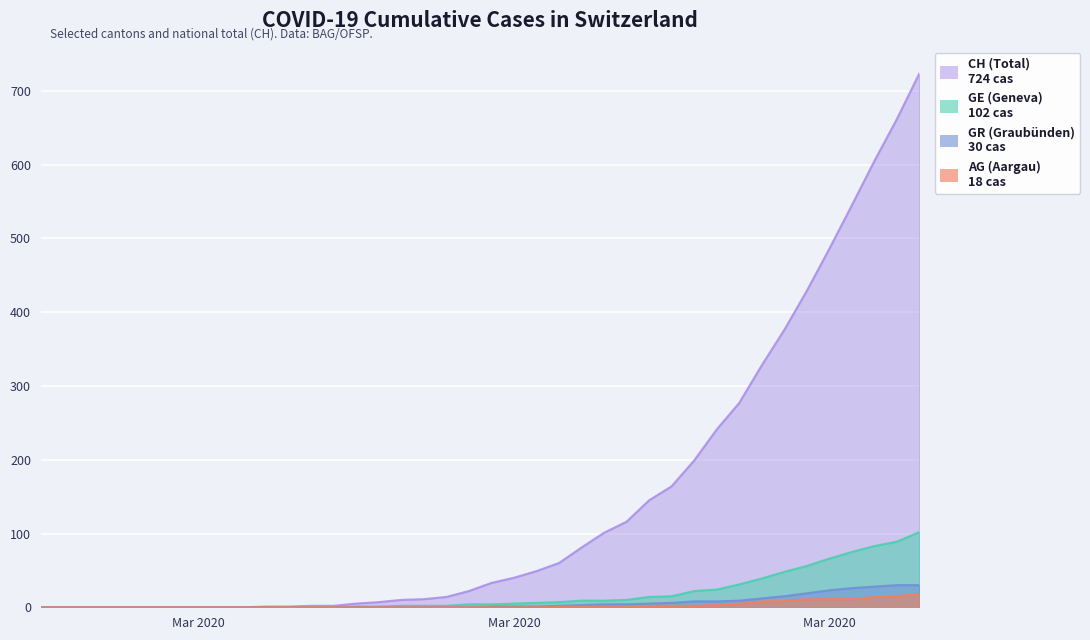

How many values in the CH series are below 33?

20